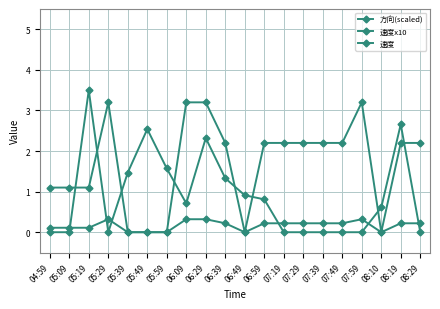

What is the maximum value shown in the chart?

3.5